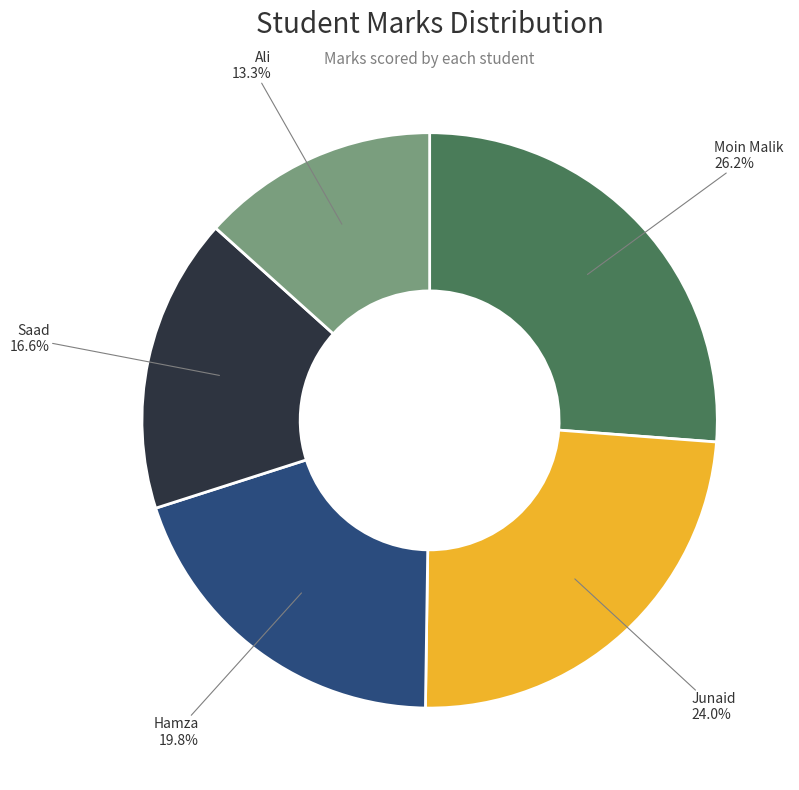

What percentage is the Junaid slice, to the nearest percent?

24%